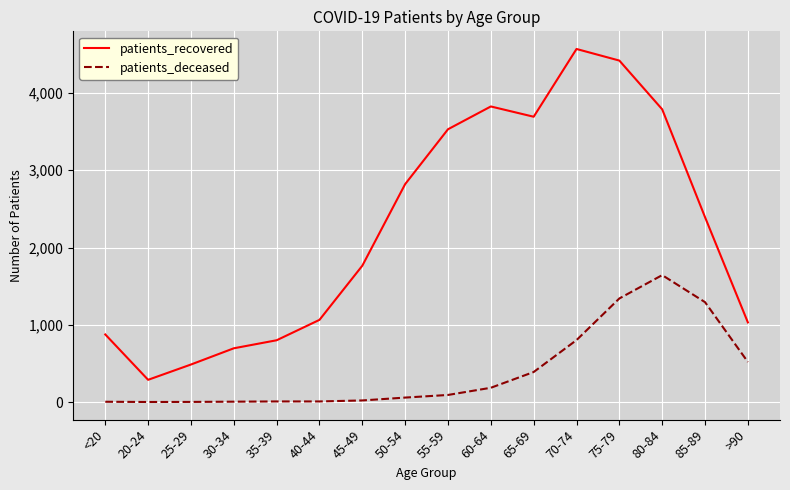

How many lines are shown in the chart?

2